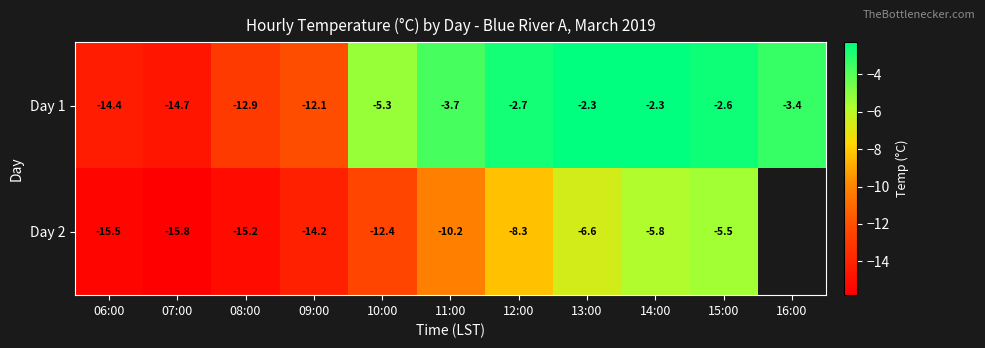

Is the value of Day 1 at 15:00 greater than the value of Day 2 at 09:00?

Yes